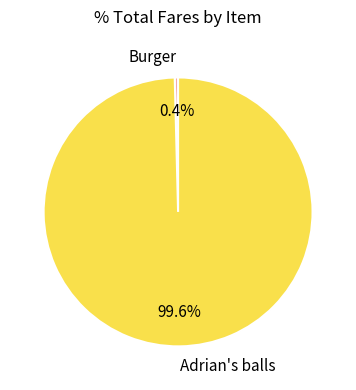

To the nearest percent, what is the average slice percentage?

50%